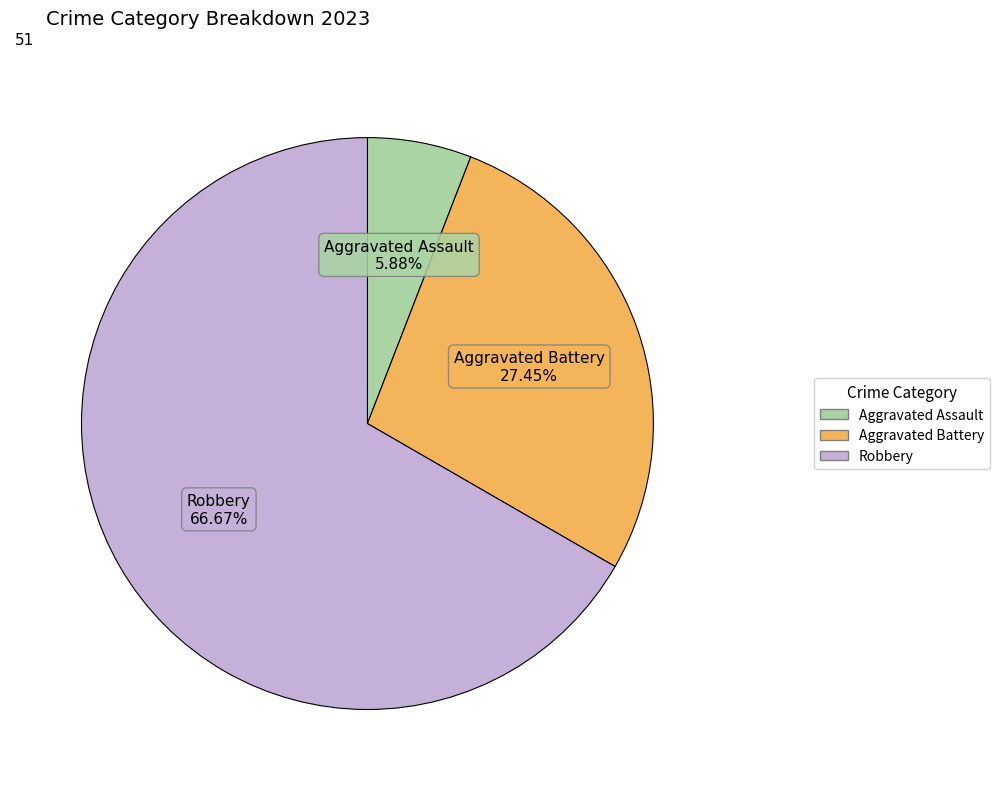

Is there a majority slice in this chart?

Yes